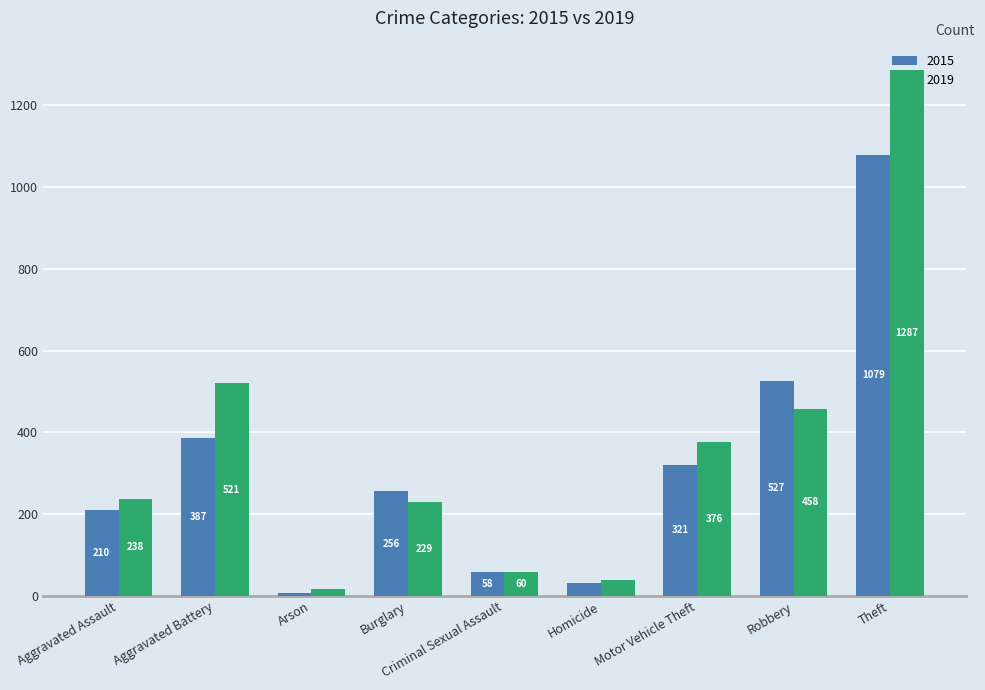

Count the number of data series in this chart.

2